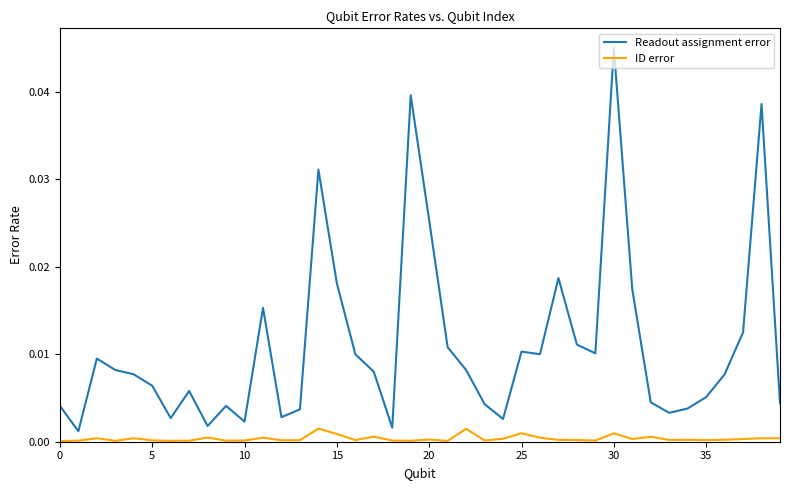

True or false: ID error and Readout assignment error intersect in this chart.

False